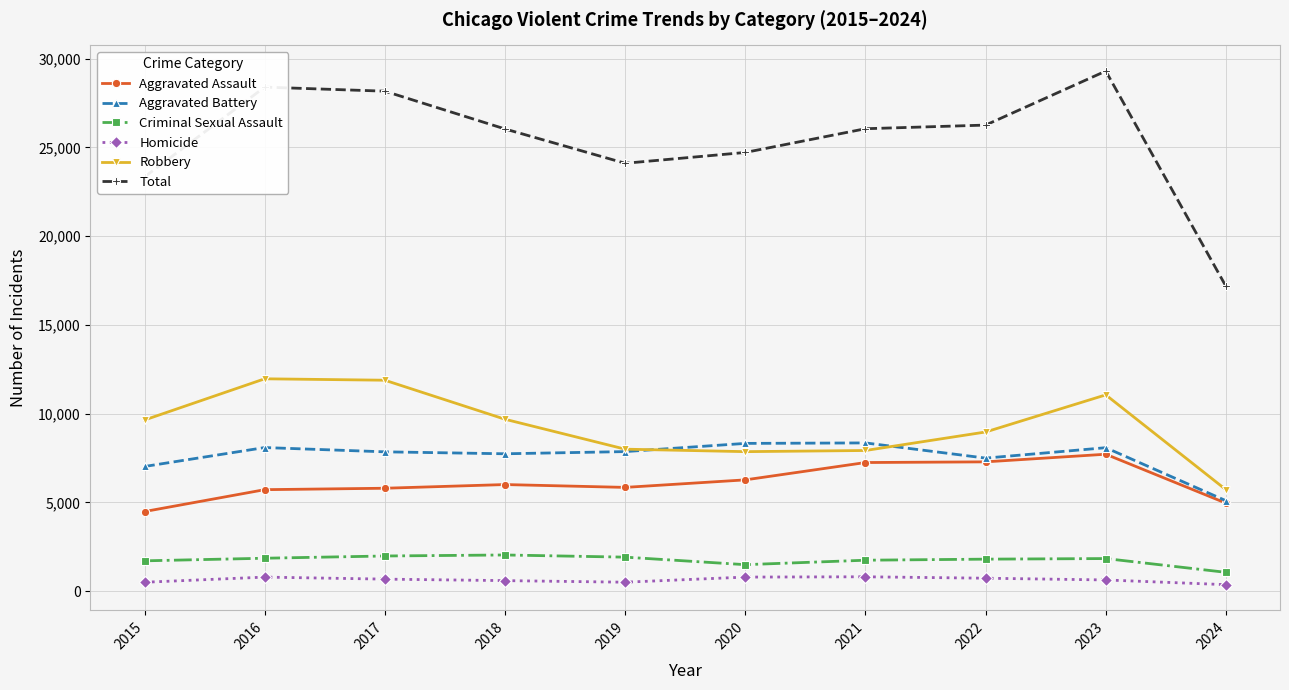

What is the maximum value shown in the chart?

29299